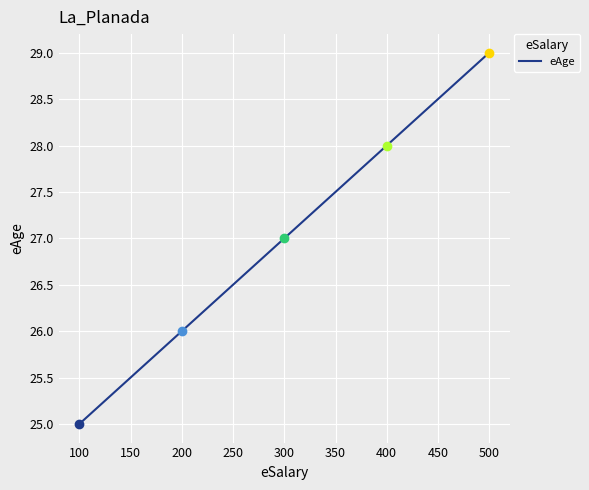

The value at 400 is 28. True or false?

True